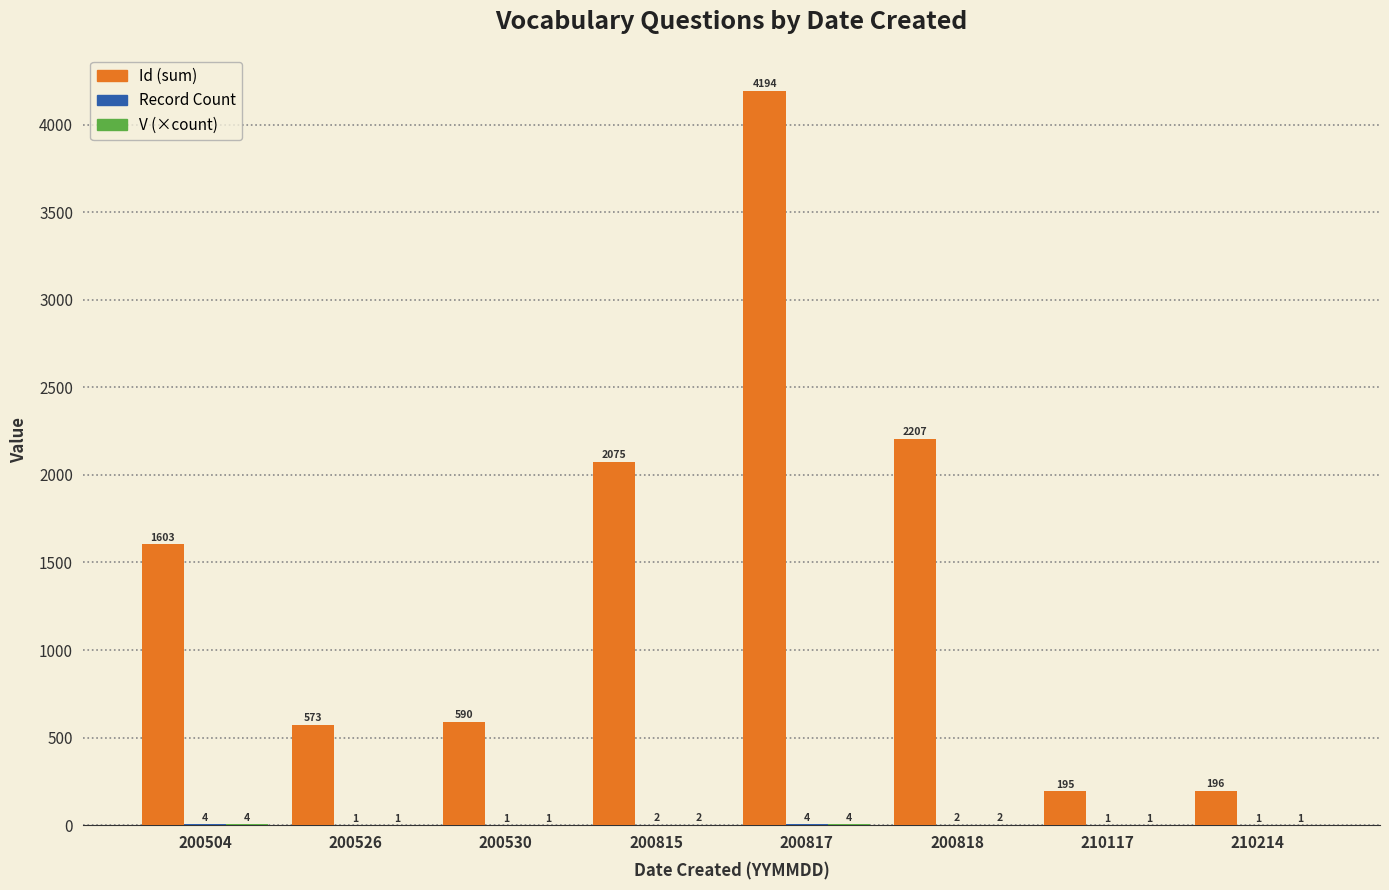

How many groups of bars are there?

8